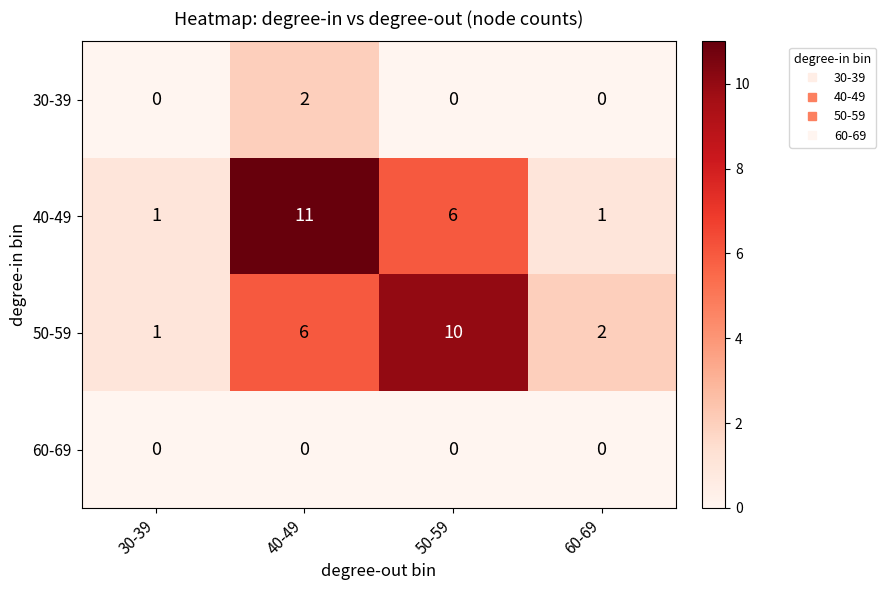

What is the greatest value displayed?

11